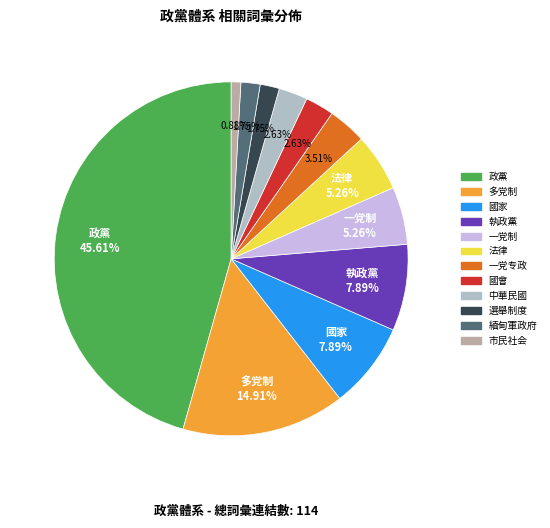

Is the sum of 國家 and 政黨 greater than half?

Yes